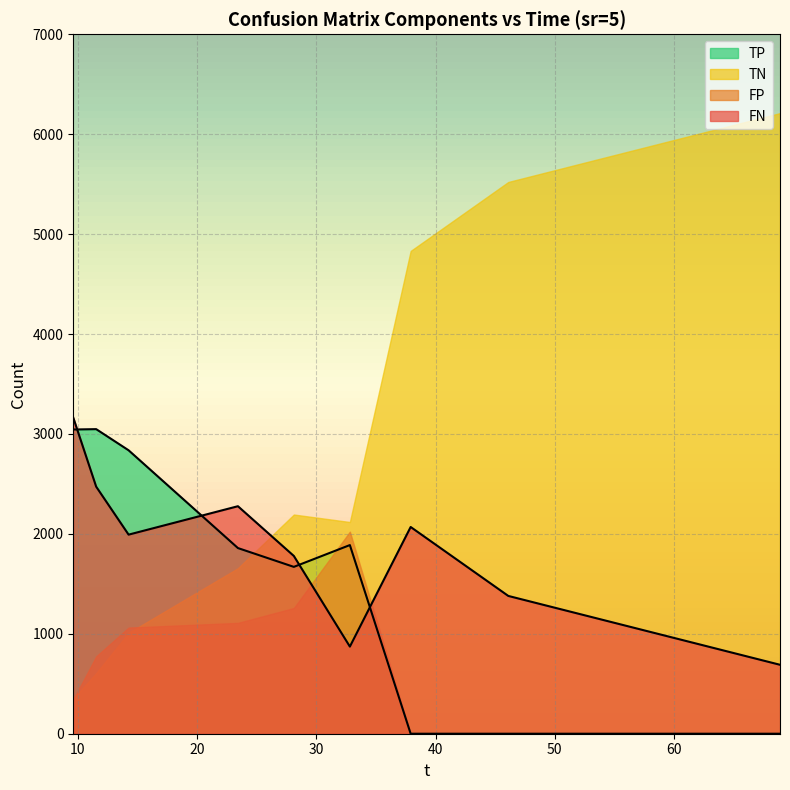

What is the difference between the highest and lowest values at 68.89?

690.0